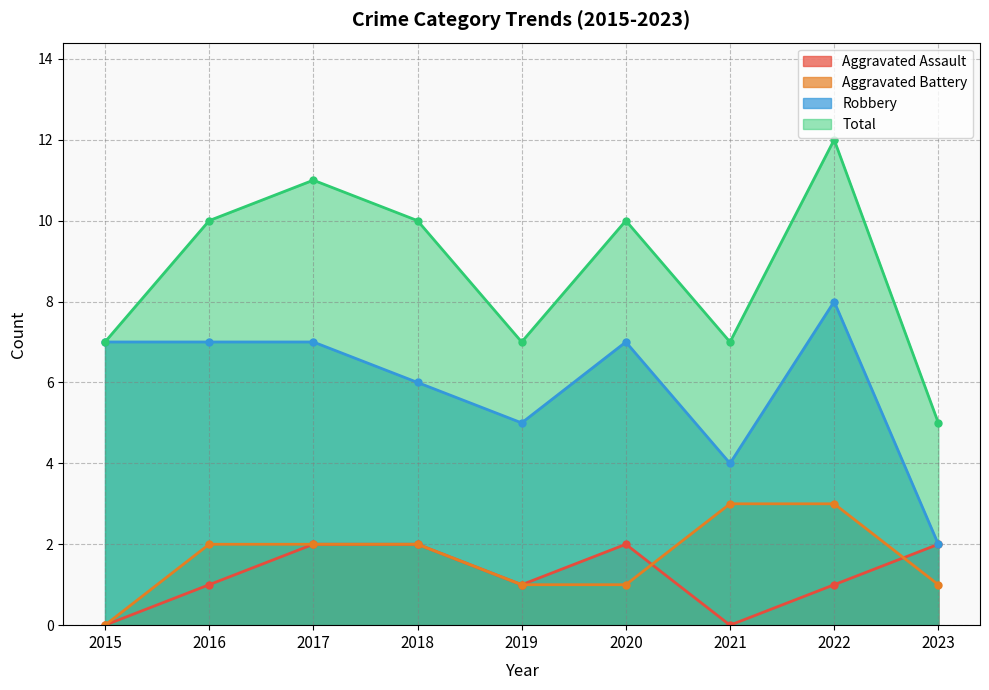

Count the Aggravated Assault values in the range 1 to 2.

7